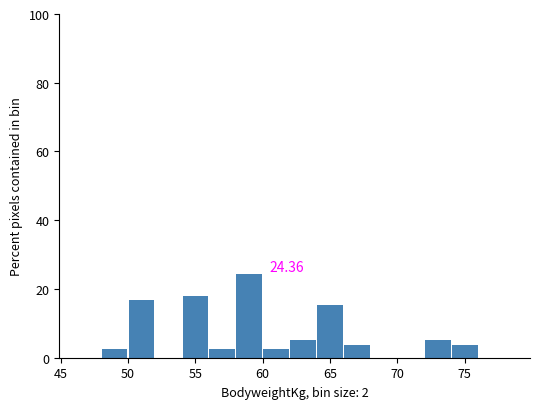

Over which range of the x-axis is the bar tallest?

58 to 60